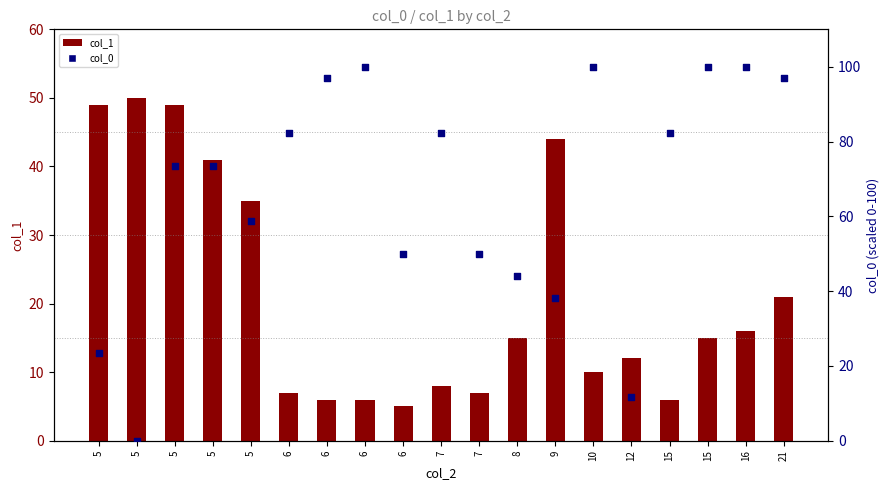

Which series reaches the maximum Y coordinate?

col_0